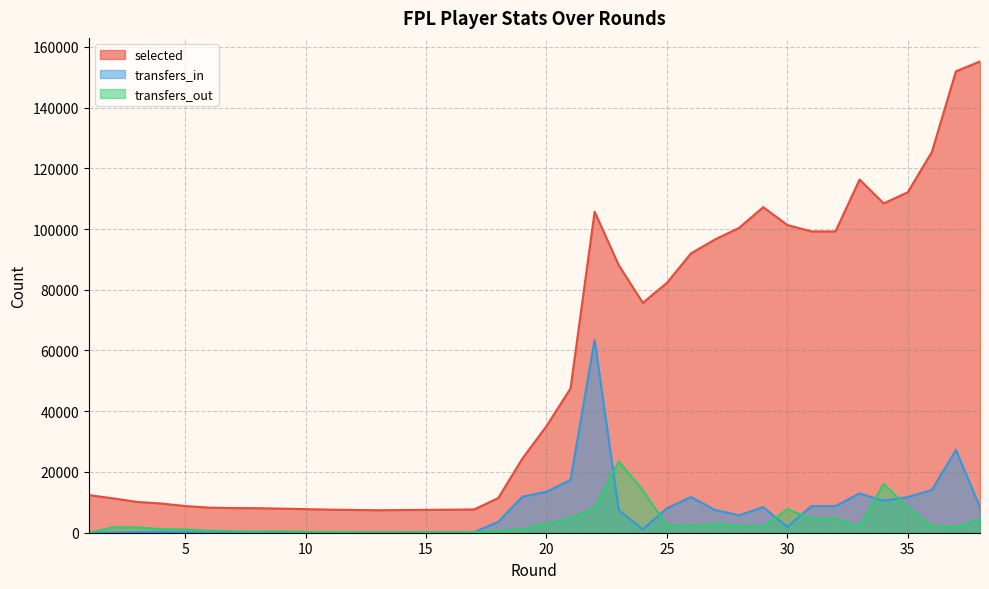

What is the difference between the transfers_in values at 14 and 19?

11706